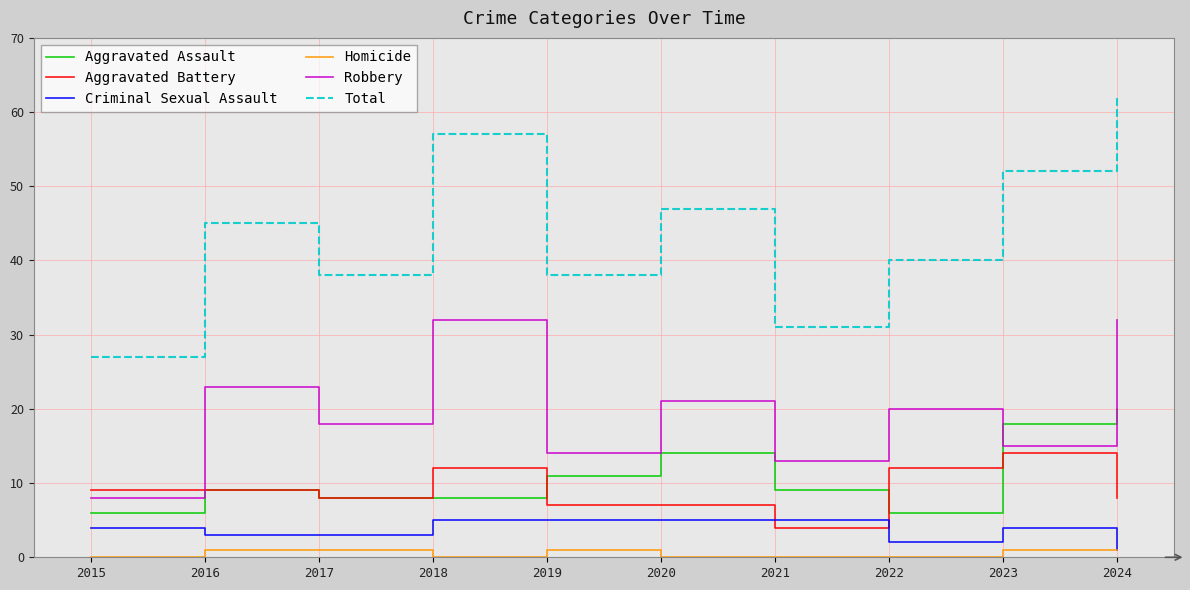

Count the number of categories in the chart.

10